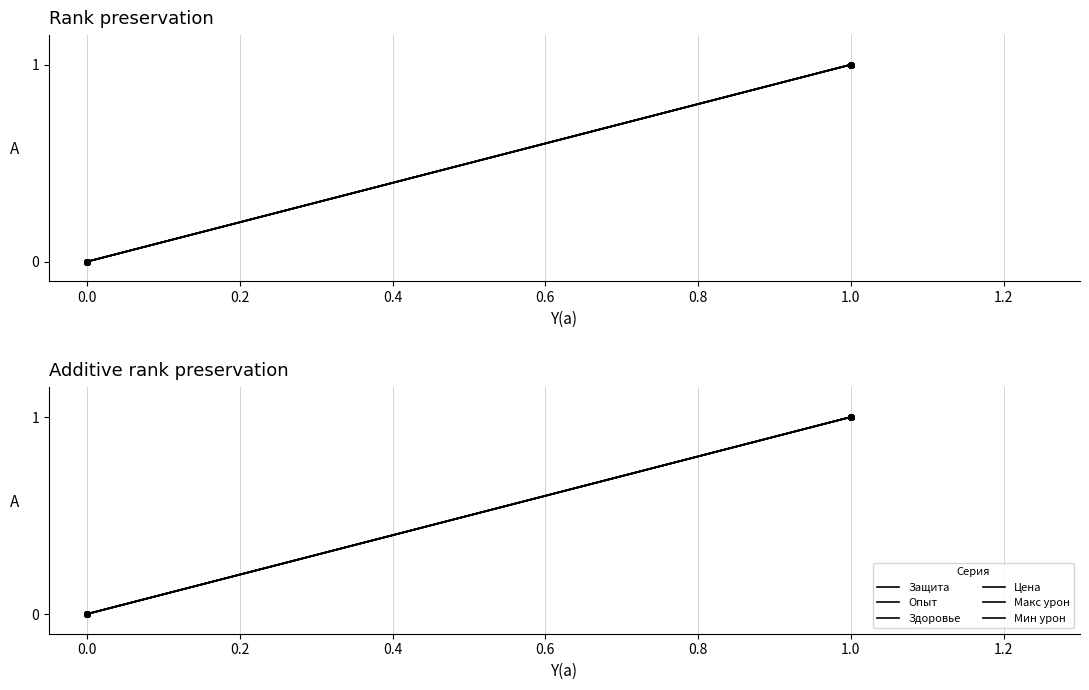

Is the value of Защита at 0.0 greater than the value of Цена at 1.0?

No